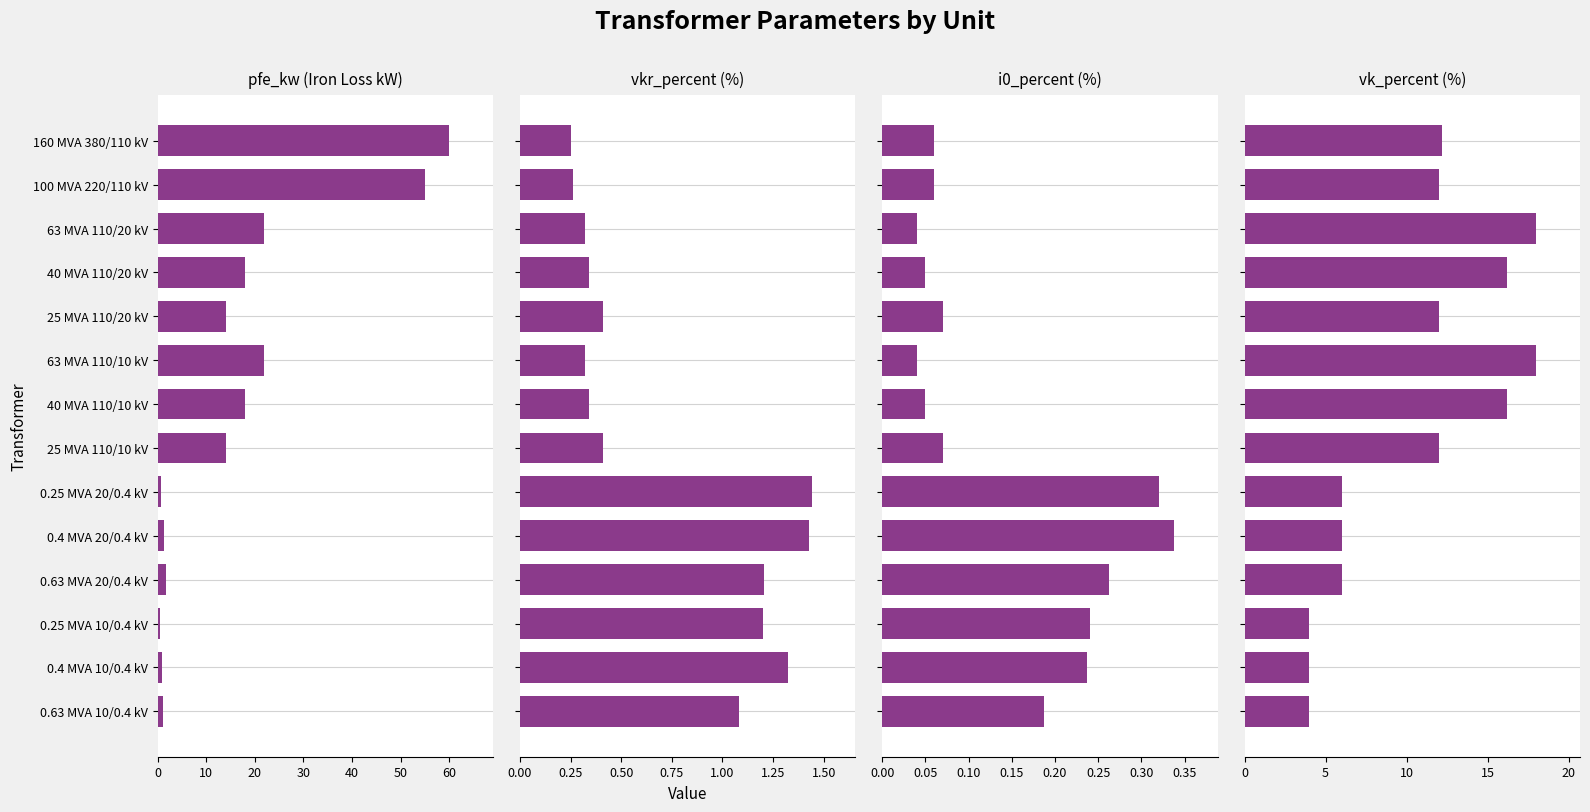

Reading left to right, transcribe all the data shown in this chart.

pfe_kw: 60.0	55.0	22.0	18.0	14.0	22.0	18.0	14.0	0.8	1.4	1.6	0.6	0.9	1.2
vkr_percent: 0.2	0.3	0.3	0.3	0.4	0.3	0.3	0.4	1.4	1.4	1.2	1.2	1.3	1.1
i0_percent: 0.1	0.1	0.0	0.1	0.1	0.0	0.1	0.1	0.3	0.3	0.3	0.2	0.2	0.2
vk_percent: 12.2	12.0	18.0	16.2	12.0	18.0	16.2	12.0	6.0	6.0	6.0	4.0	4.0	4.0